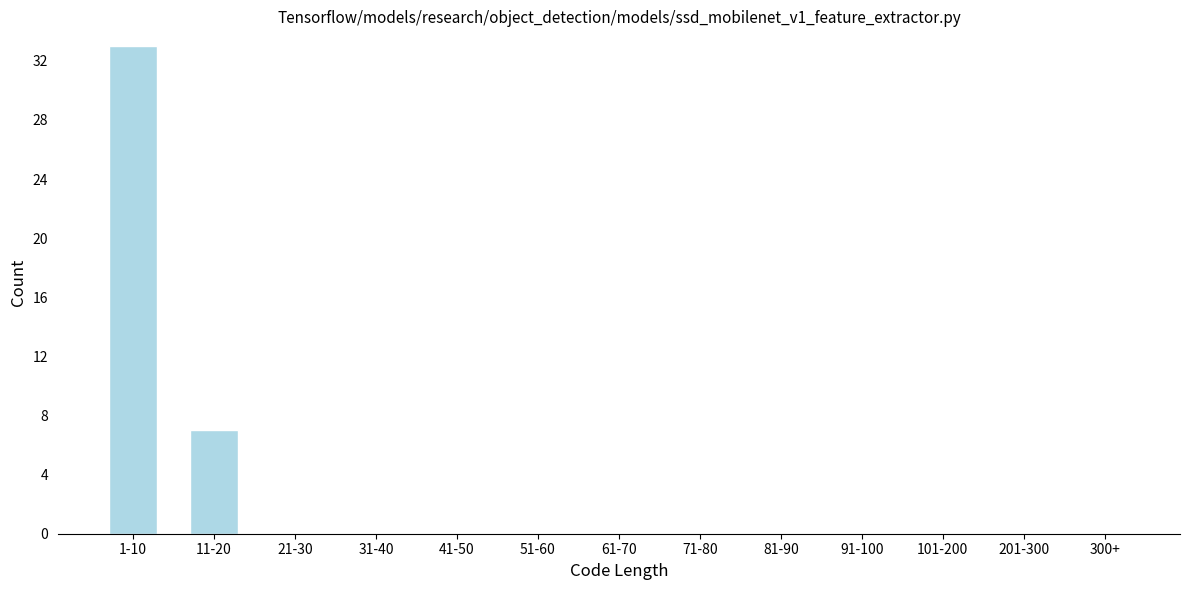

Reading left to right, what are all the values shown in this chart?

1-10=33	11-20=7	21-30=0	31-40=0	41-50=0	51-60=0	61-70=0	71-80=0	81-90=0	91-100=0	101-200=0	201-300=0	300+=0